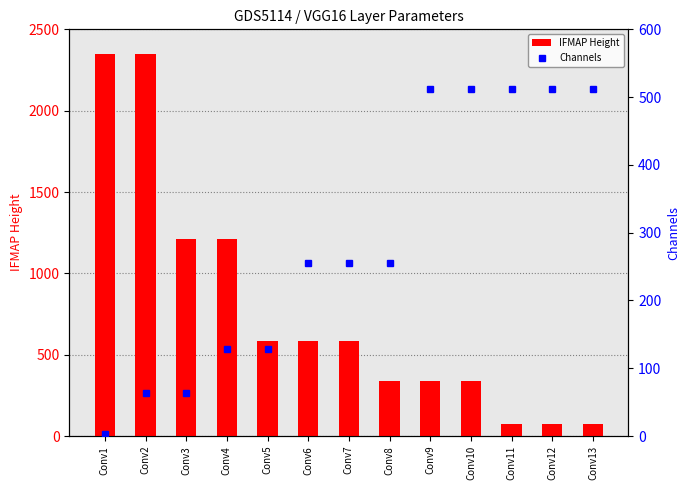

What is the value of the IFMAP Height bar at the 12th from the left?

74